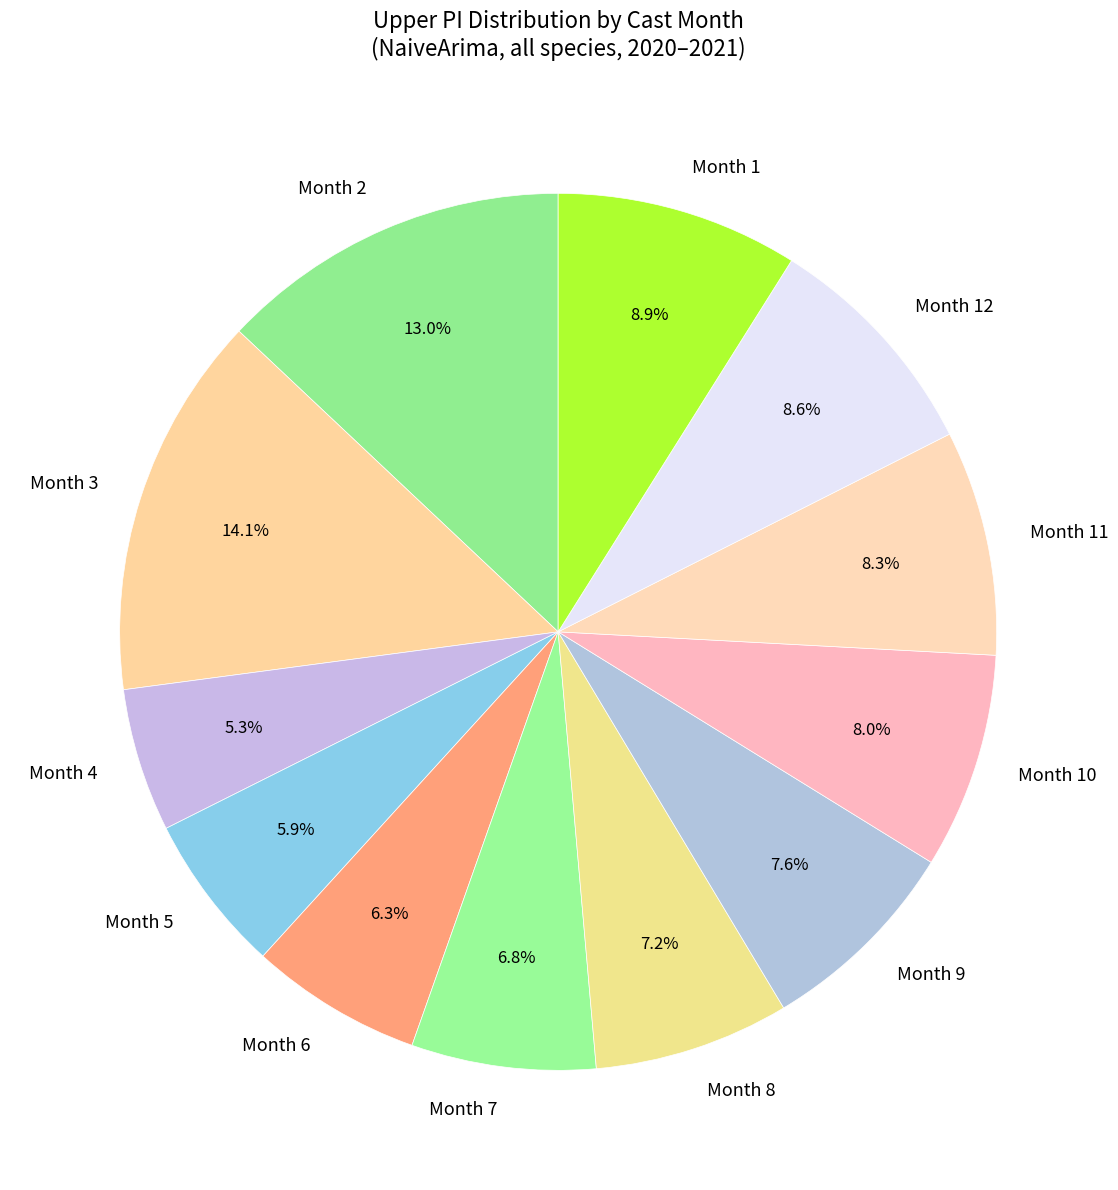

Do Month 2 and Month 6 together represent more than half of the pie?

No